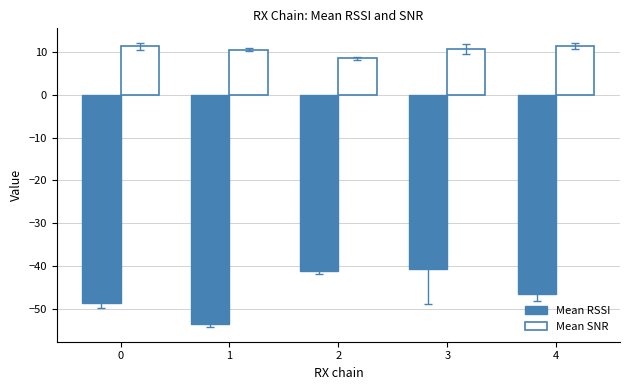

What is the total value across all series at 2?

-32.6